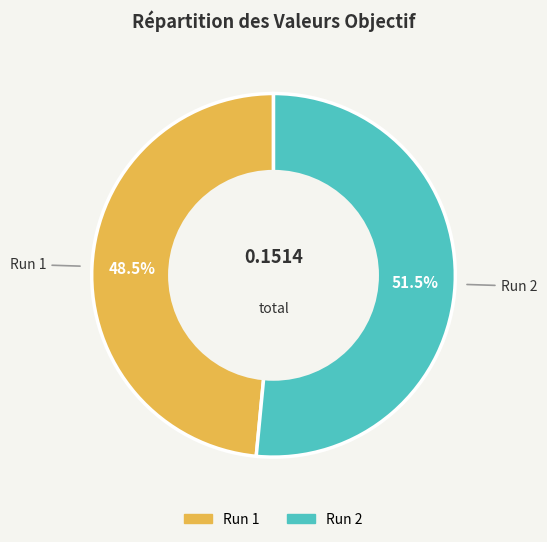

Does Run 2 represent more than half of the total?

Yes